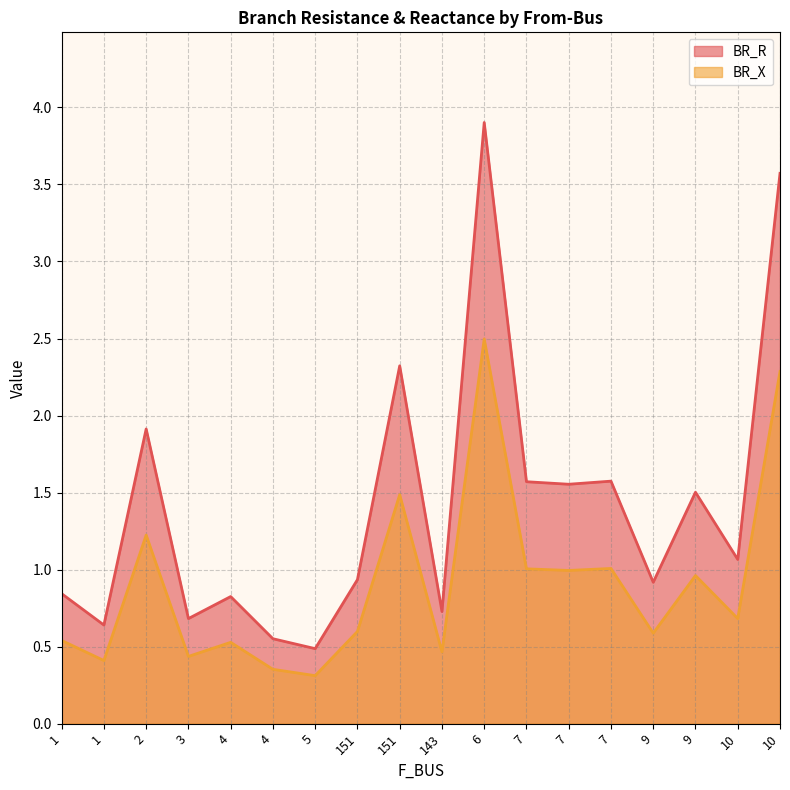

What is the difference between the BR_R values at 151 and 7?

0.6